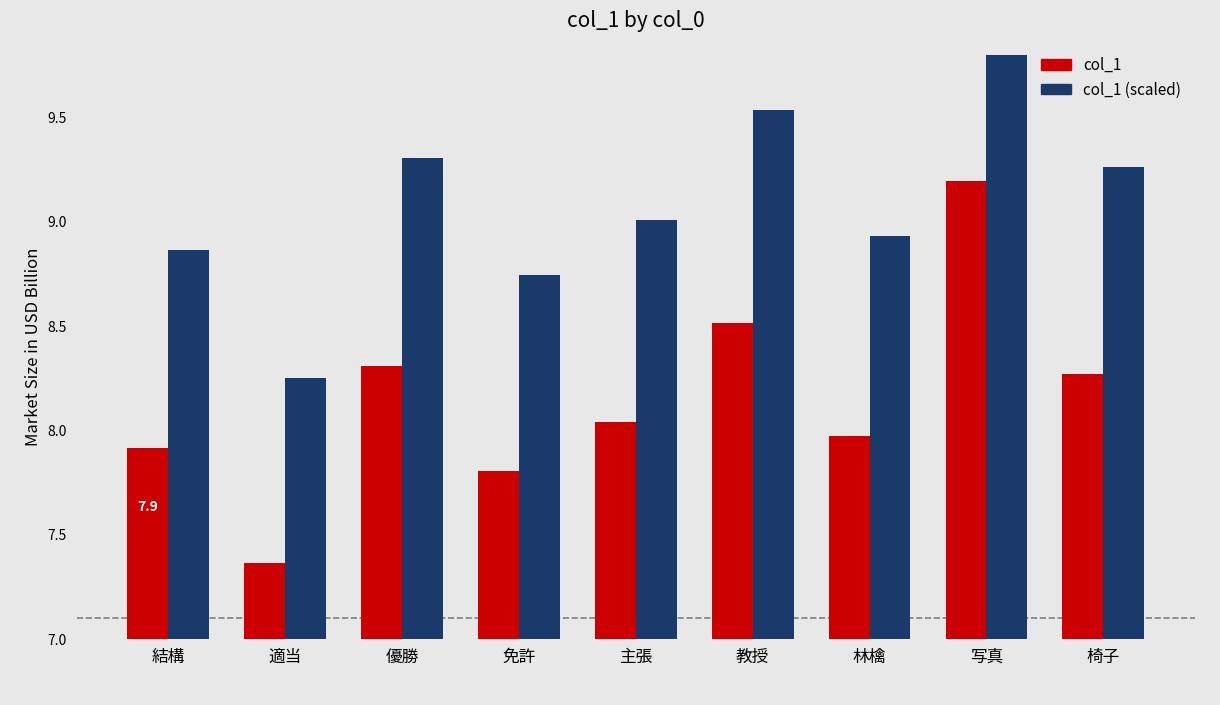

What is the value of the col_1 (scaled) bar at the 3rd from the left?

9.3